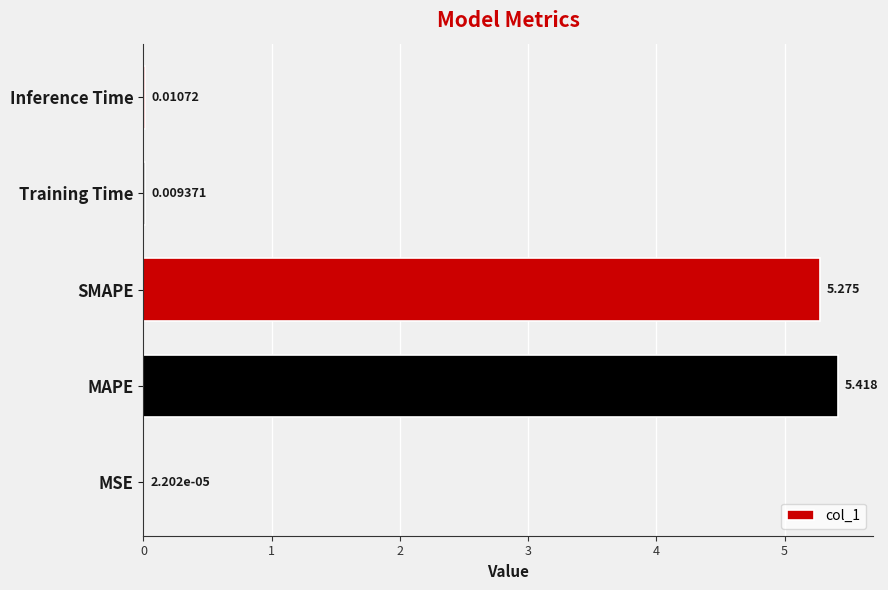

Where is the data nearest to the value 2?

Inference Time